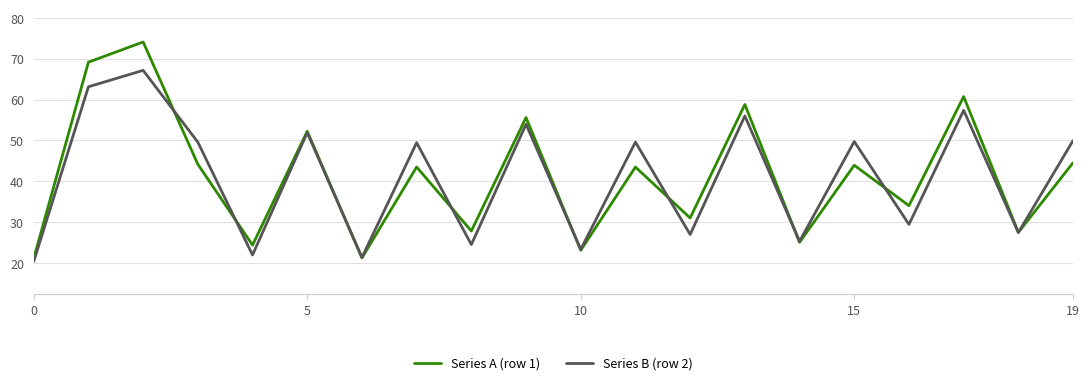

True or false: Series A (row 1) and Series B (row 2) cross at least once.

True